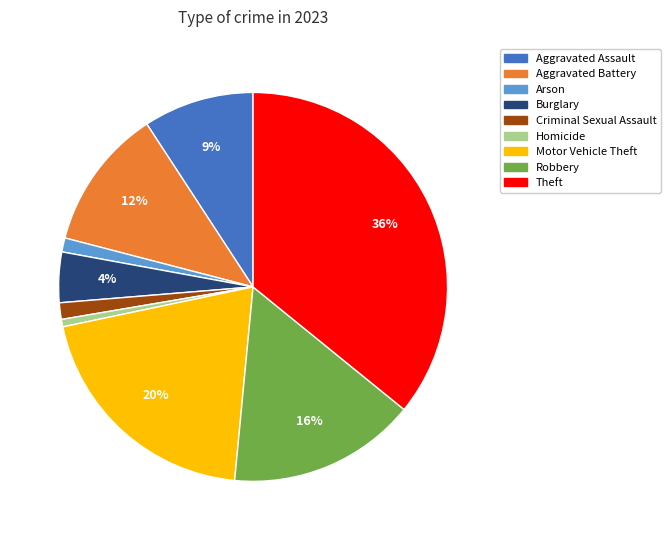

Which category has the biggest portion of the pie?

Theft